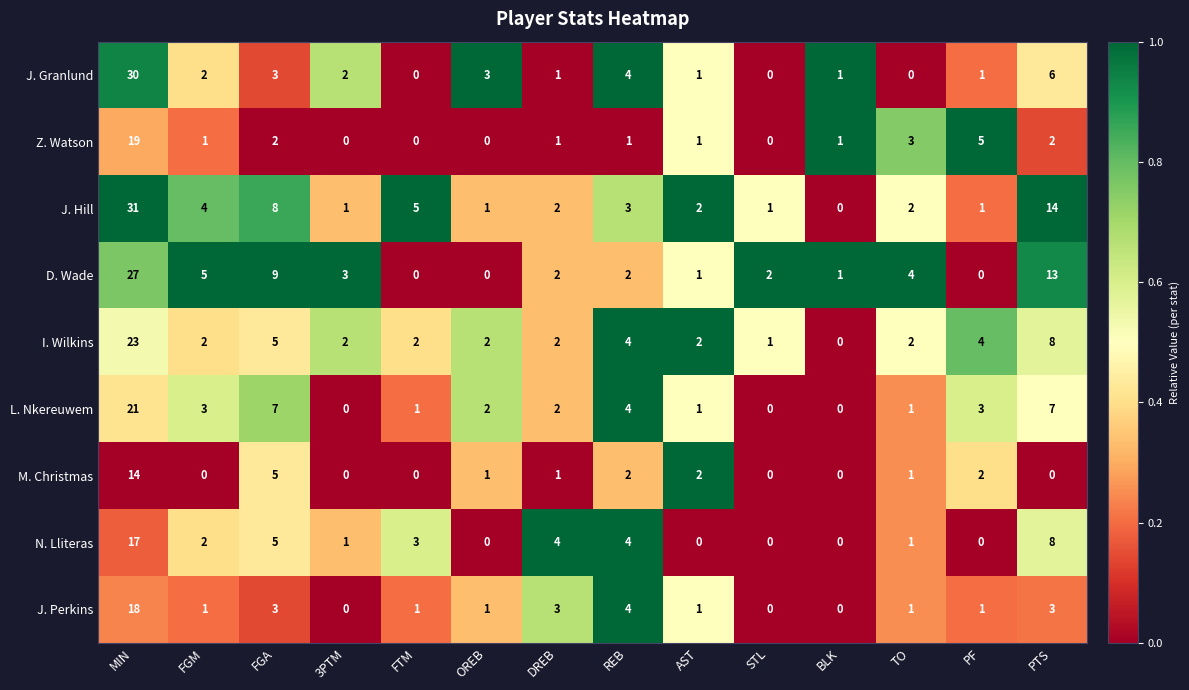

At which category does the chart reach its peak across all series?

MIN